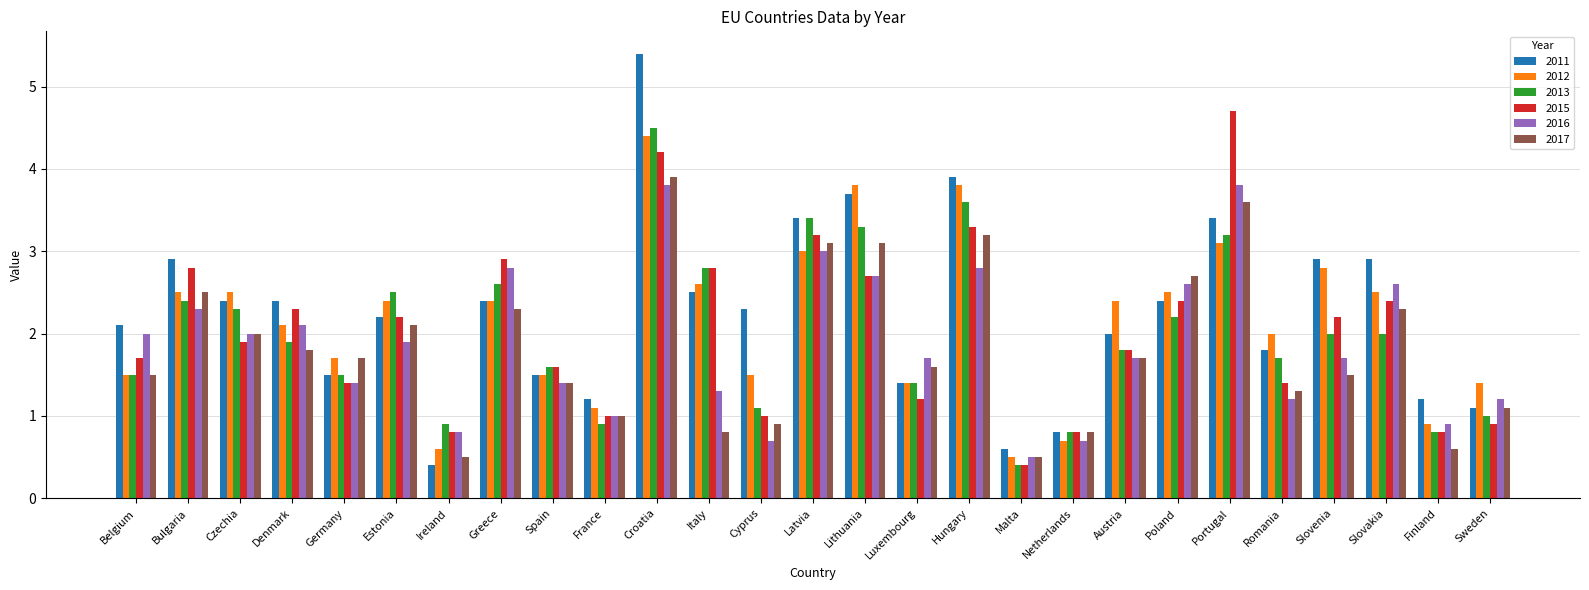

How many categories are shown in the chart?

27